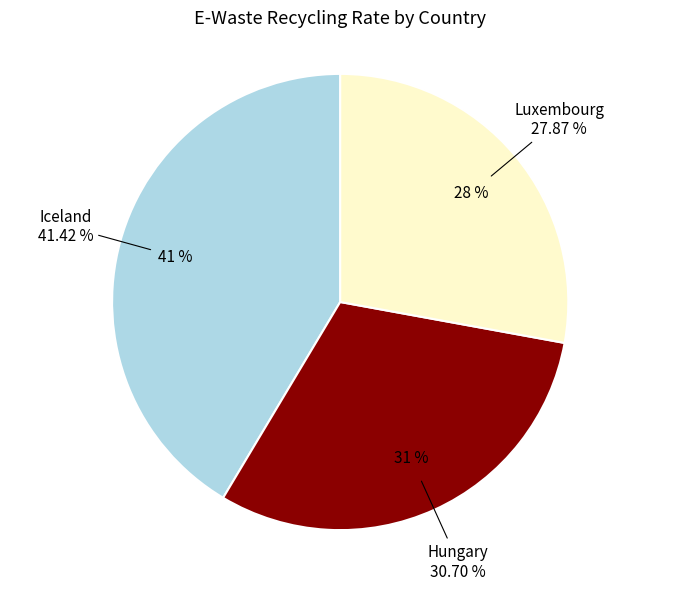

To the nearest percent, what portion does Hungary represent?

31%